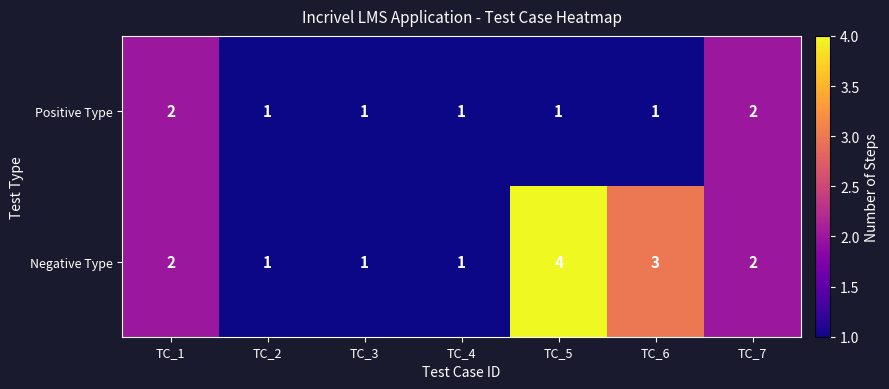

Which series has the widest spread of values?

Negative Type